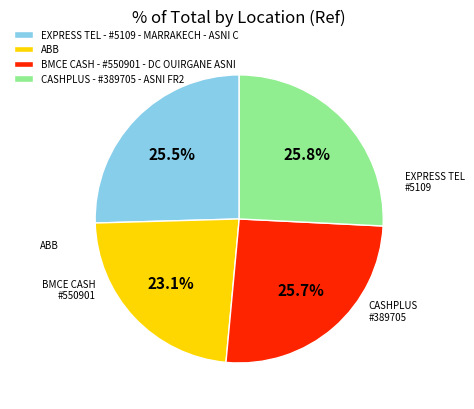

Count the number of slices in the pie.

4